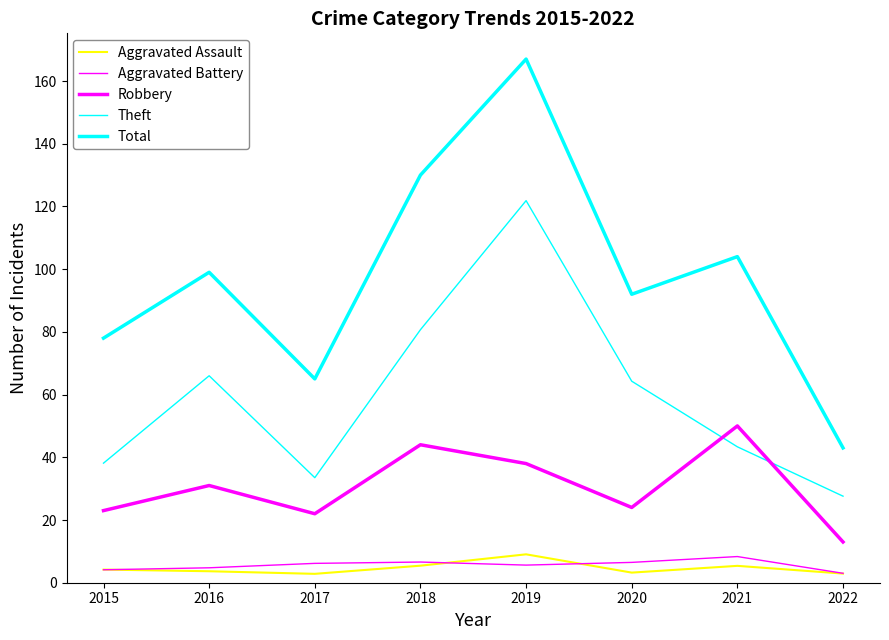

Reading left to right, list all the values displayed in this chart.

Aggravated Assault: 2015=4.2	2016=3.7	2017=2.8	2018=5.4	2019=9.1	2020=3.2	2021=5.4	2022=2.9
Aggravated Battery: 2015=4.1	2016=4.8	2017=6.2	2018=6.6	2019=5.6	2020=6.5	2021=8.3	2022=3.0
Robbery: 2015=23.0	2016=31.0	2017=22.0	2018=44.0	2019=38.0	2020=24.0	2021=50.0	2022=13.0
Theft: 2015=38.1	2016=66.0	2017=33.5	2018=80.7	2019=121.9	2020=64.3	2021=43.3	2022=27.6
Total: 2015=78.0	2016=99.0	2017=65.0	2018=130.0	2019=167.0	2020=92.0	2021=104.0	2022=43.0